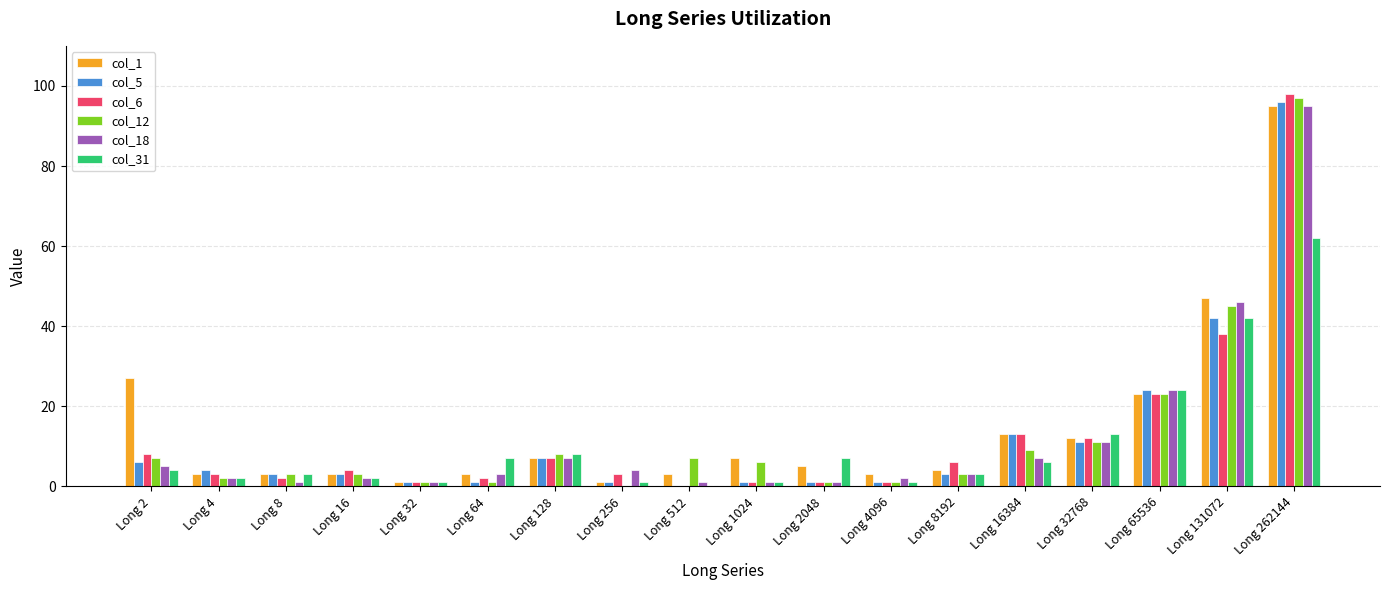

Is the value of col_6 at Long 8 greater than the value of col_18 at Long 256?

No